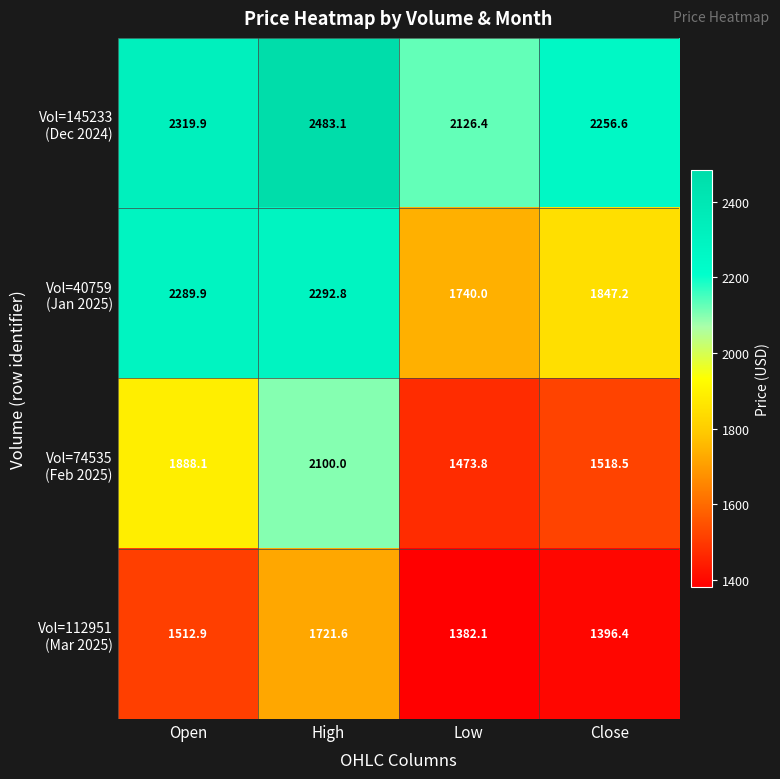

What is the total value across all series at Close?

7018.7